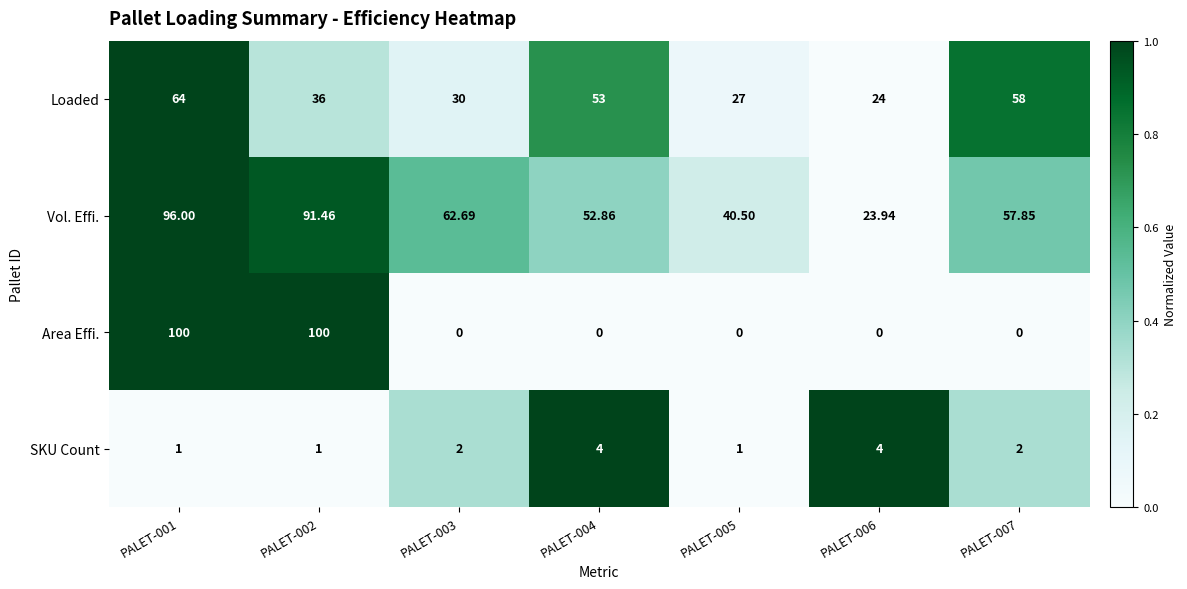

List the series in order of their peak value, lowest first.

SKU Count, Loaded, Vol. Effi., Area Effi.